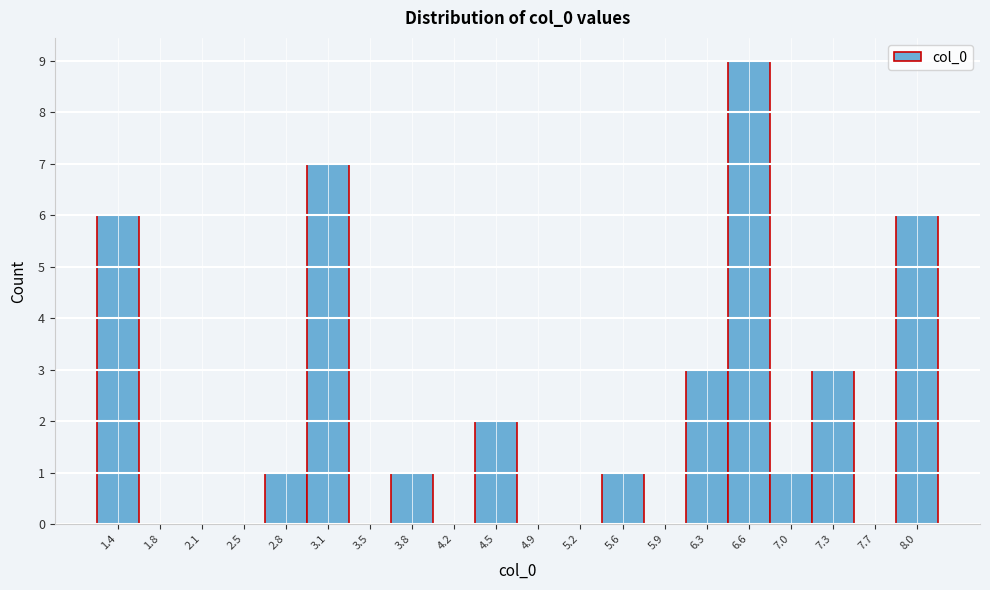

Reading left to right, transcribe this chart: for each bar, give the range it covers on the x-axis and its height. Neither the bar edges nor the heights are printed on the chart, so give them approximately, as read against the axes.

1.25 to 1.60: 6
1.60 to 1.95: 0
1.95 to 2.30: 0
2.30 to 2.65: 0
2.65 to 2.95: 1
2.95 to 3.30: 7
3.30 to 3.65: 0
3.65 to 4.00: 1
4.00 to 4.35: 0
4.35 to 4.70: 2
4.70 to 5.05: 0
5.05 to 5.40: 0
5.40 to 5.75: 1
5.75 to 6.10: 0
6.10 to 6.45: 3
6.45 to 6.80: 9
6.80 to 7.15: 1
7.15 to 7.50: 3
7.50 to 7.85: 0
7.85 to 8.20: 6